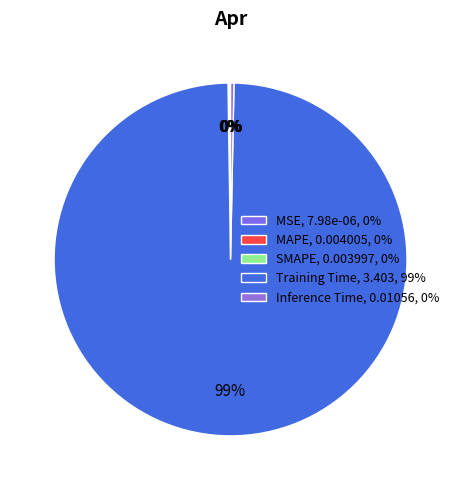

To the nearest percent, what percentage of the pie is Training Time?

99%